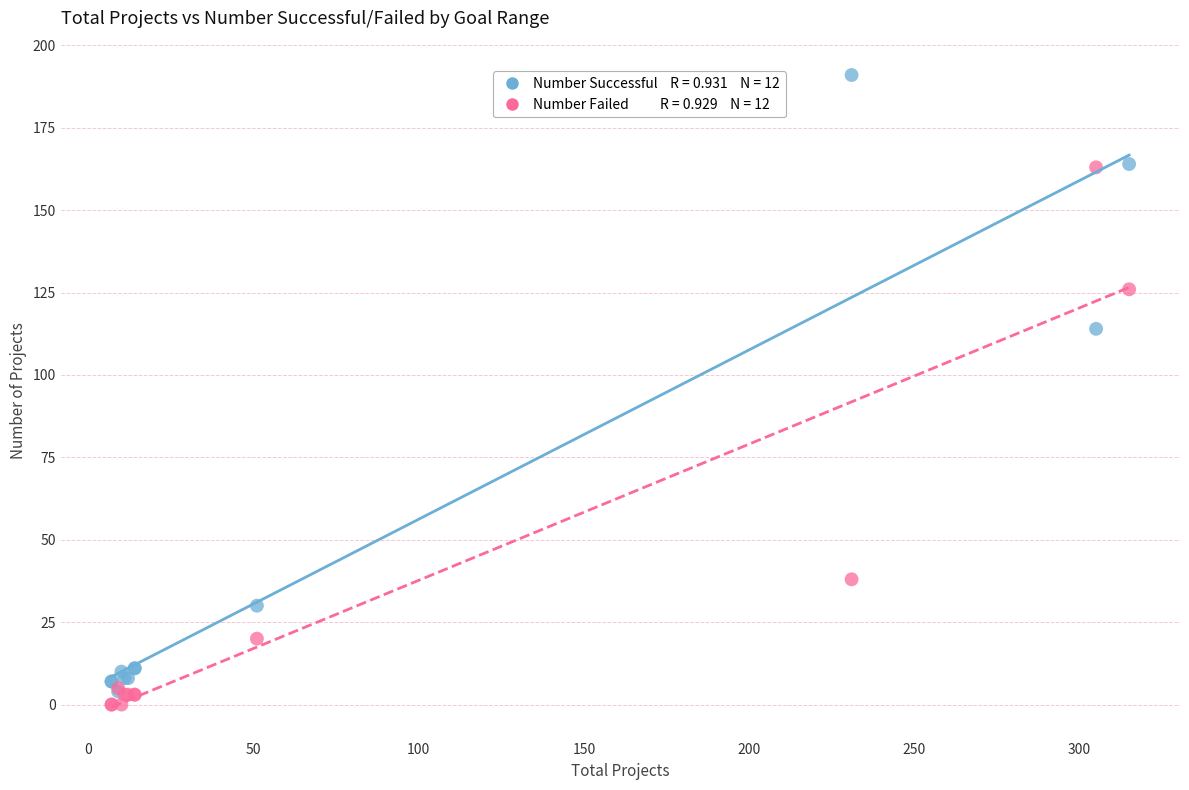

Across all series, what Y value is closest to 95?

114